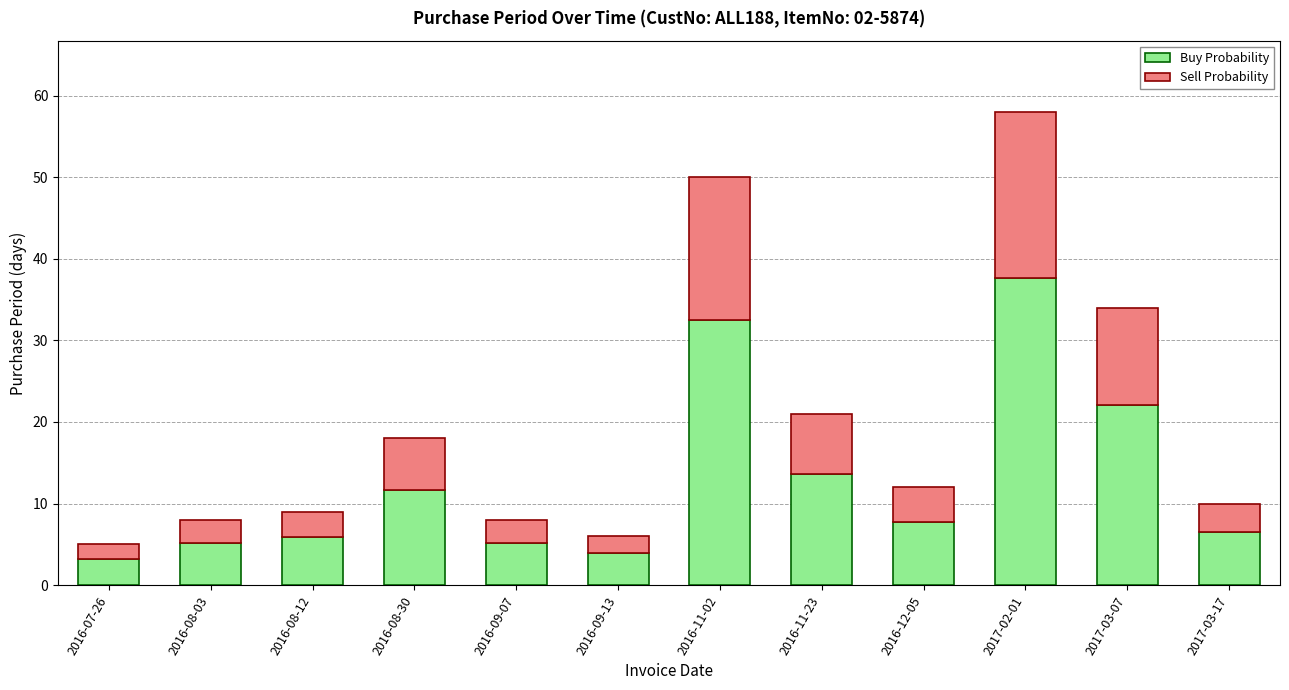

Which category has the highest value in the Buy Probability series?

2017-02-01